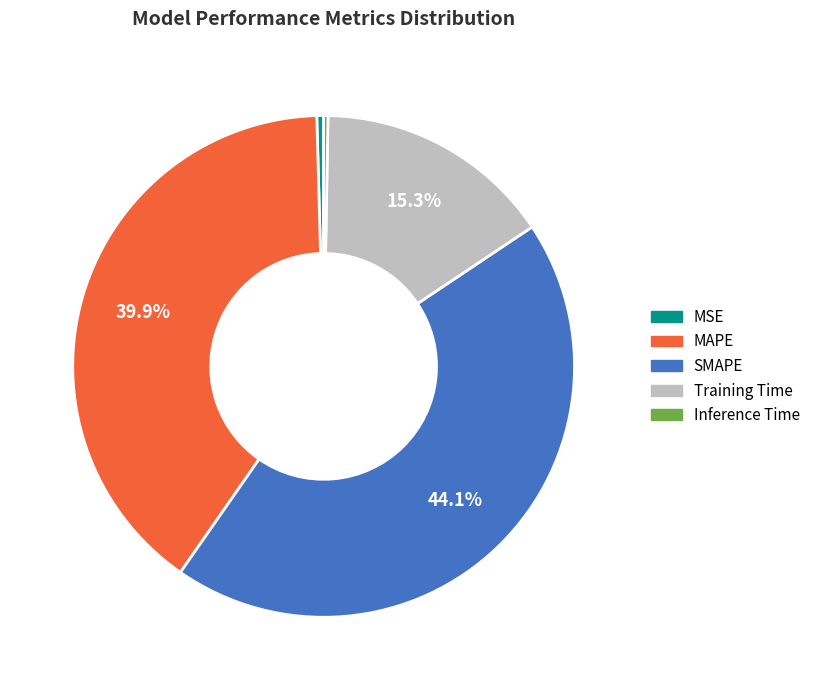

What percentage is the Training Time slice, to the nearest percent?

15%